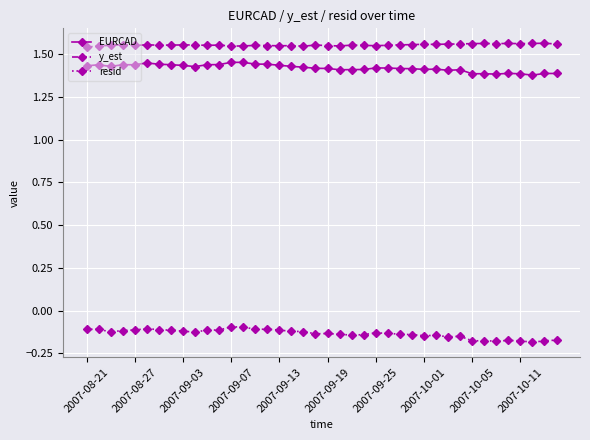

Count the y_est values in the range 1 to 2.

40